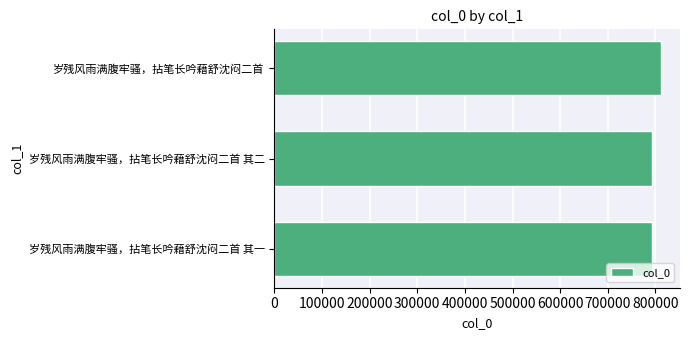

Count the number of categories in the chart.

3